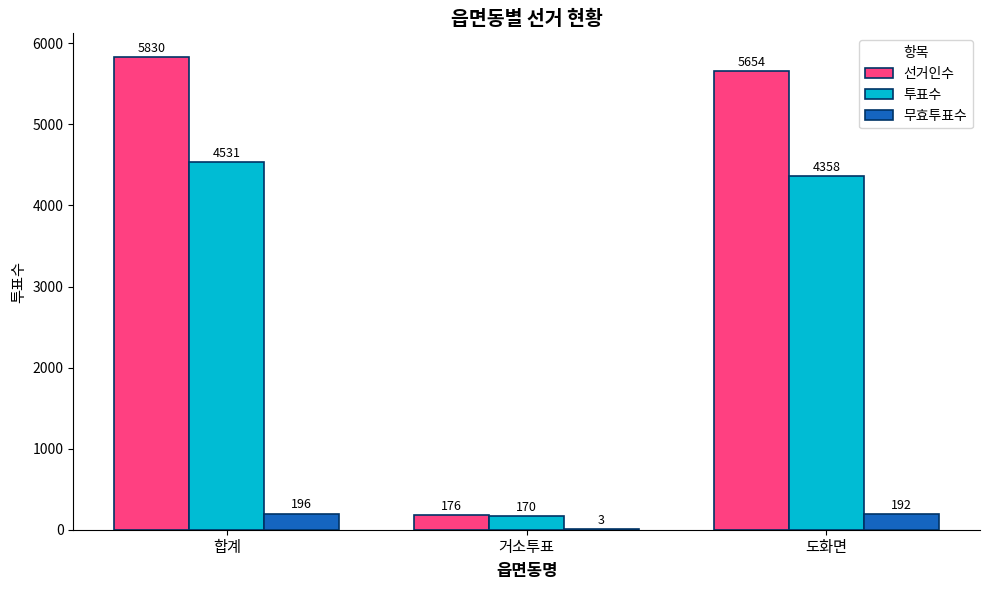

How many data points does each series have?

3